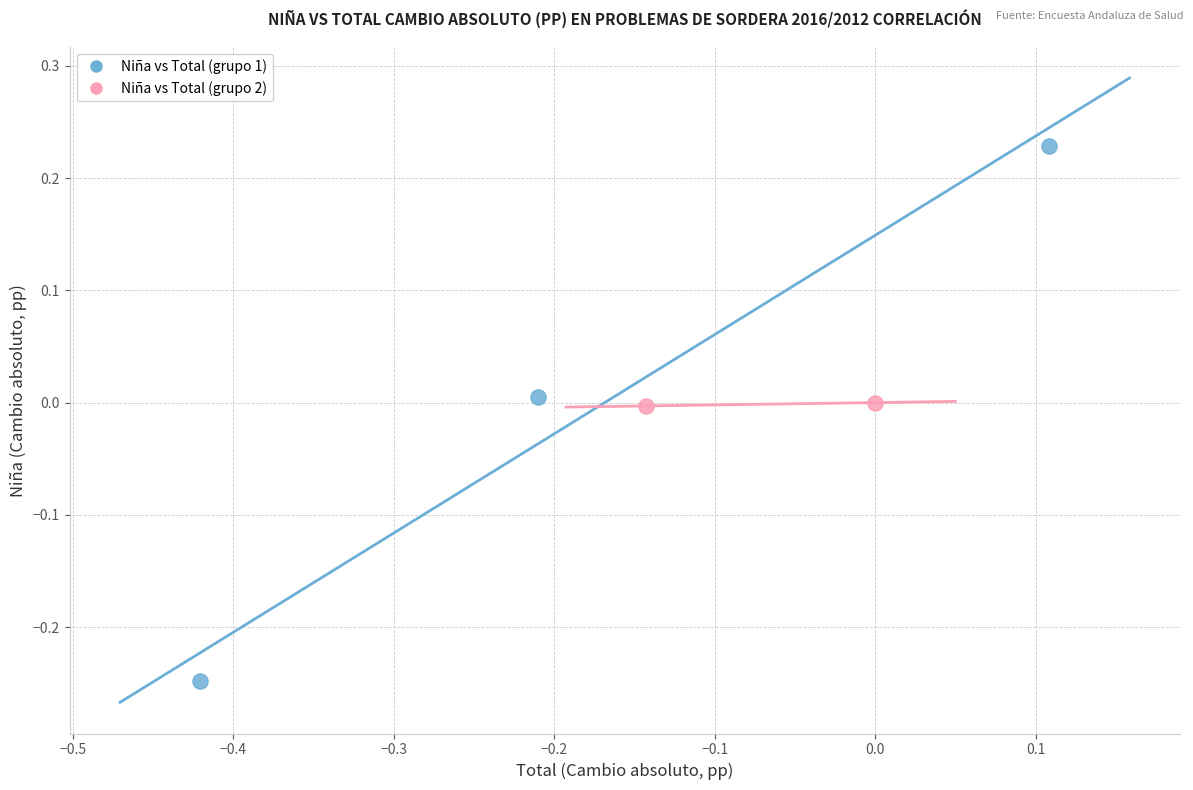

Which series contains the highest Y value?

Niña vs Total (grupo 1)